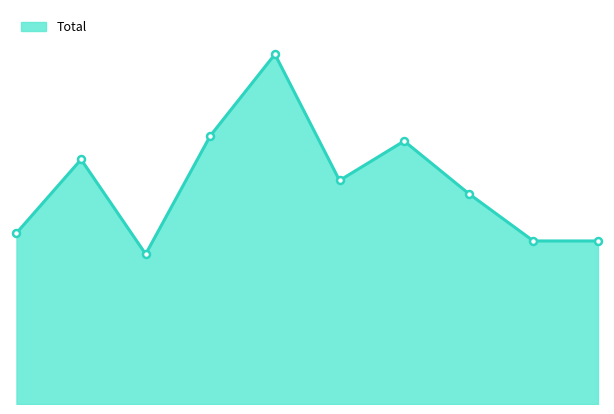

What is the difference between the second highest and minimum values?

45